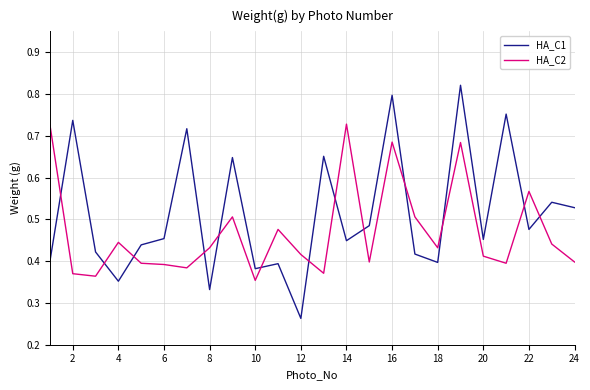

At how many categories does at least one series exceed 0?

24